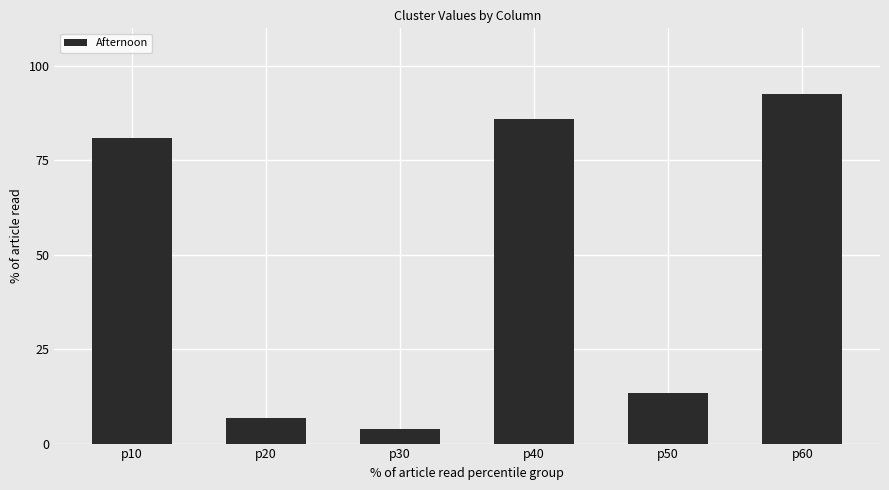

At which label does the data first exceed 81?

p10